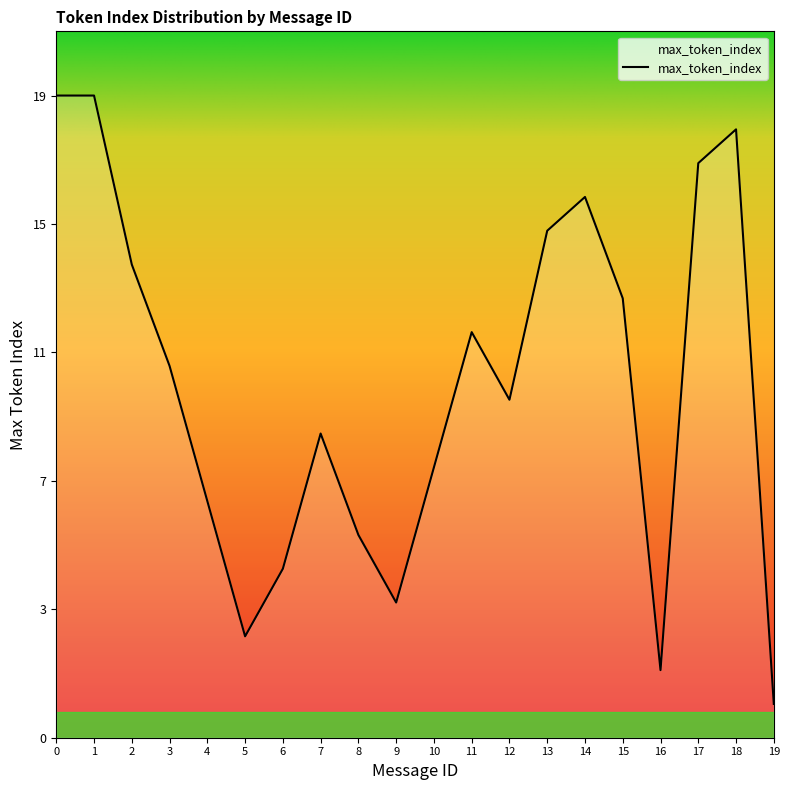

Is this an area chart (filled region under the line)?

Yes